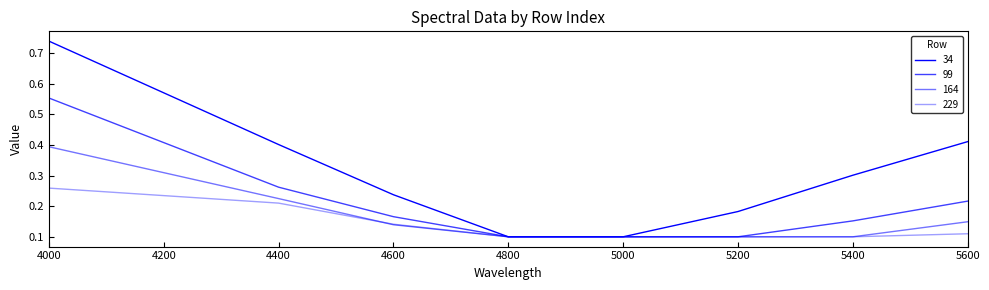

At which category is the sum across all series the highest?

4000